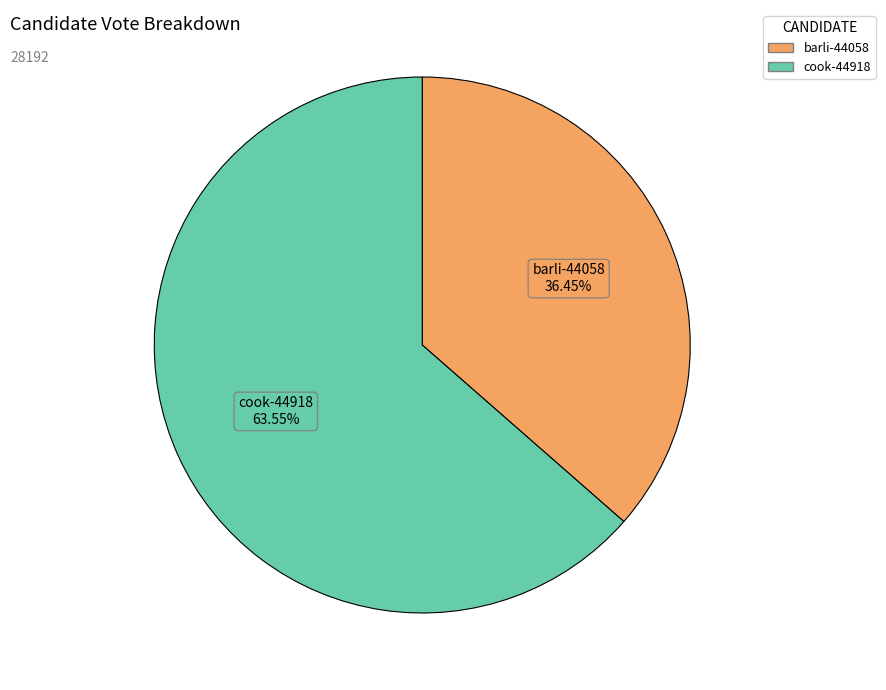

What is the ratio of the value at barli-44058 to the value at cook-44918?

0.6